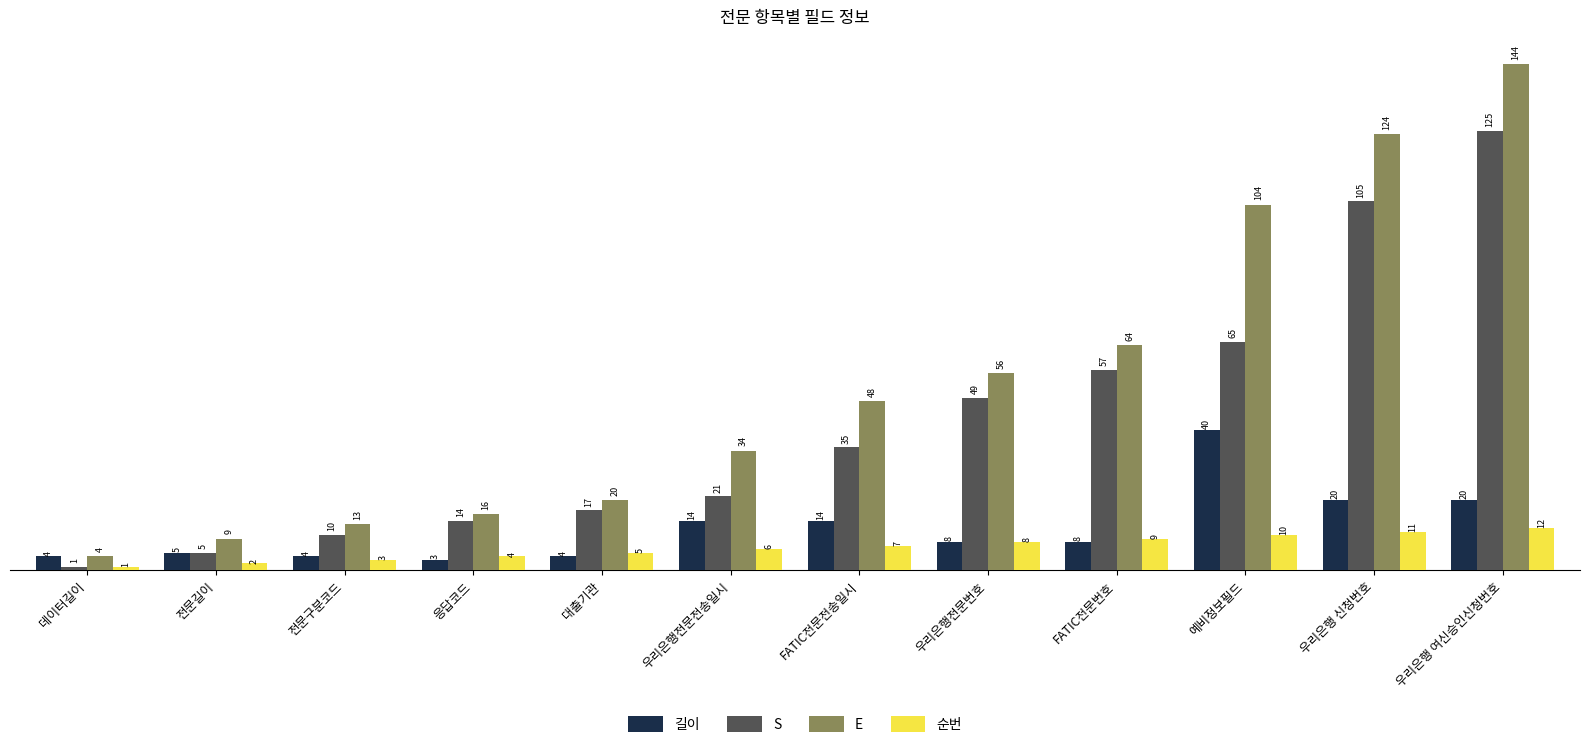

How many groups of bars are there?

12